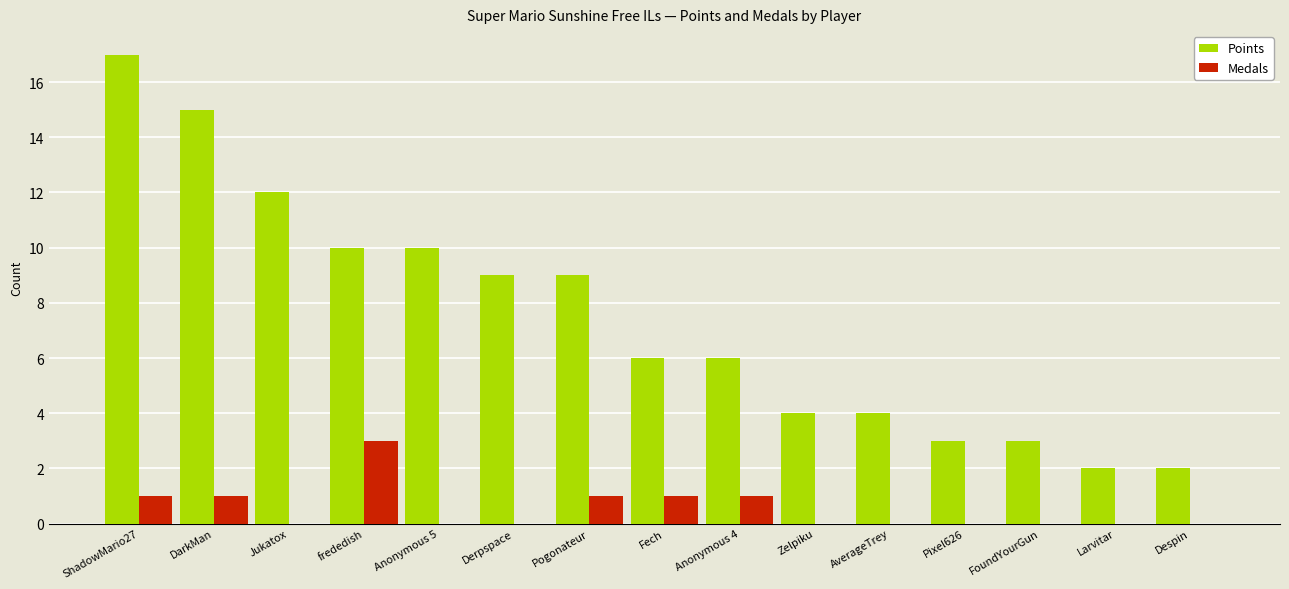

How many groups of bars are there?

15